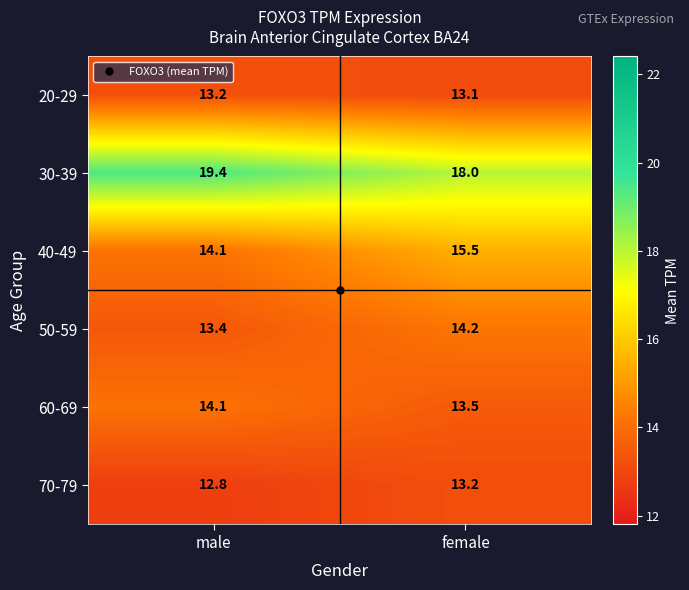

At which category is the sum across all series the highest?

female